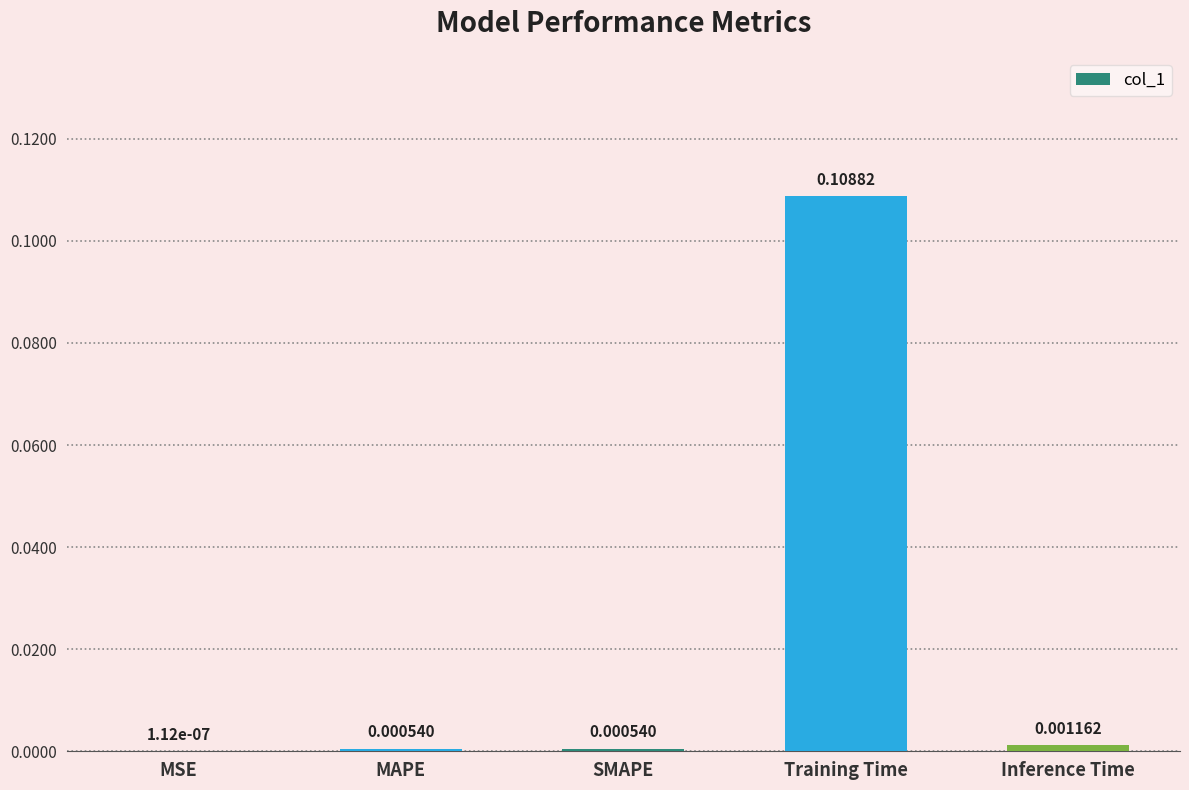

At which label is the value closest to 0?

MSE